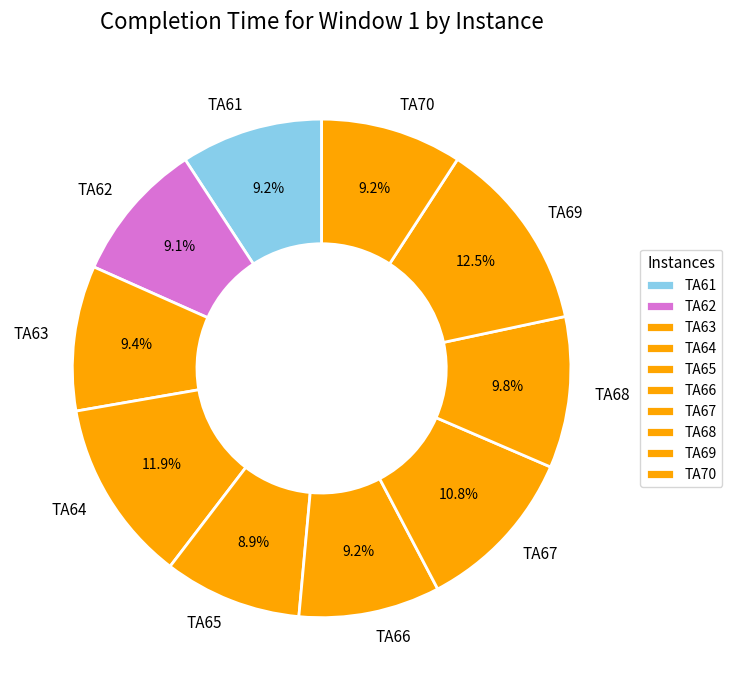

How many slices are in this pie chart?

10